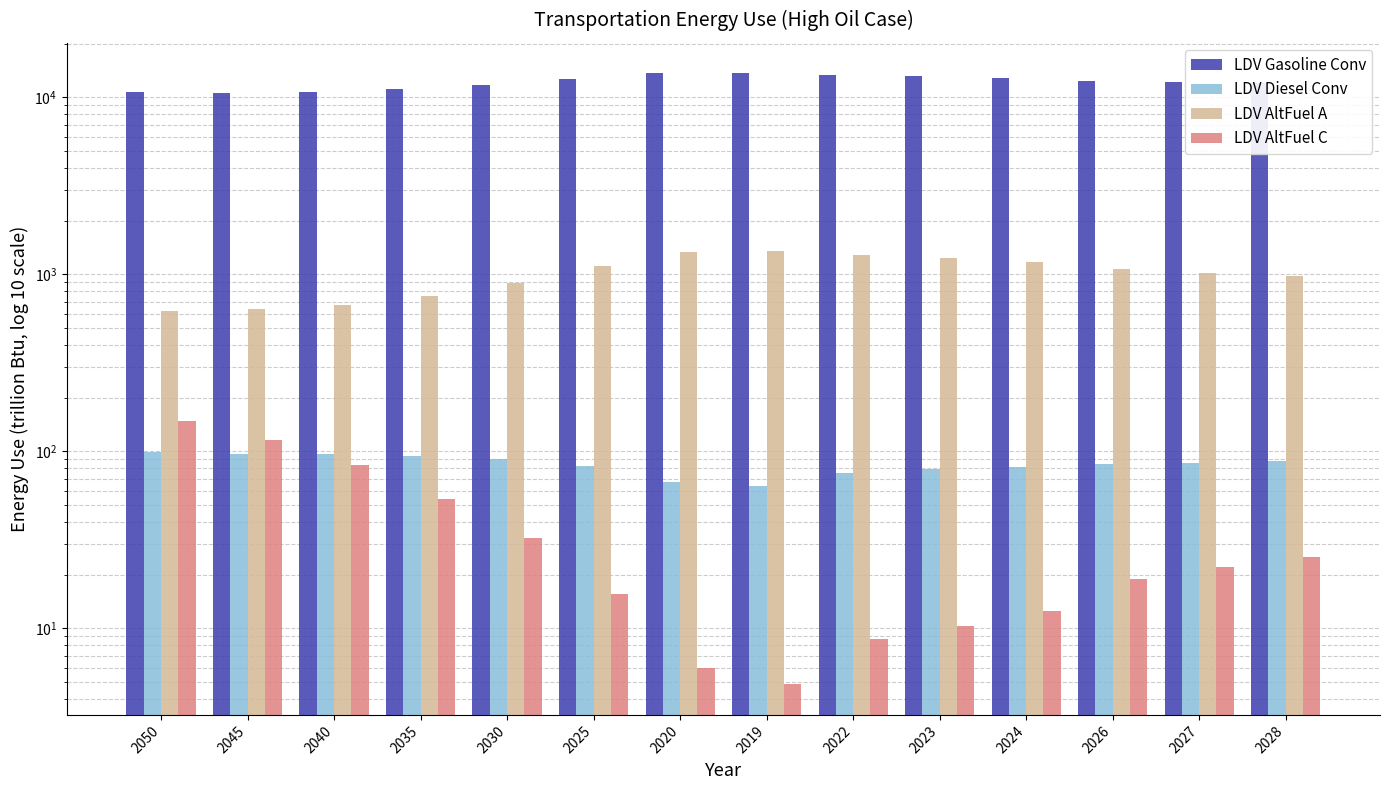

Reading left to right, list all the values displayed in this chart.

LDV Gasoline Conv: 2050=10746.8	2045=10581.1	2040=10731.0	2035=11126.4	2030=11745.8	2025=12627.2	2020=13636.7	2019=13649.7	2022=13418.3	2023=13183.7	2024=12915.5	2026=12405.9	2027=12215.3	2028=12042.5
LDV Diesel Conv: 2050=98.8	2045=96.5	2040=96.2	2035=94.0	2030=90.1	2025=83.1	2020=66.7	2019=64.0	2022=75.4	2023=79.0	2024=81.4	2026=84.9	2027=86.4	2028=87.7
LDV AltFuel A: 2050=622.7	2045=634.4	2040=672.7	2035=750.1	2030=897.5	2025=1121.3	2020=1343.3	2019=1358.2	2022=1277.4	2023=1229.8	2024=1177.0	2026=1070.3	2027=1022.1	2028=976.9
LDV AltFuel C: 2050=147.6	2045=115.3	2040=83.2	2035=53.6	2030=32.3	2025=15.6	2020=6.0	2019=4.8	2022=8.7	2023=10.3	2024=12.5	2026=18.9	2027=22.1	2028=25.4